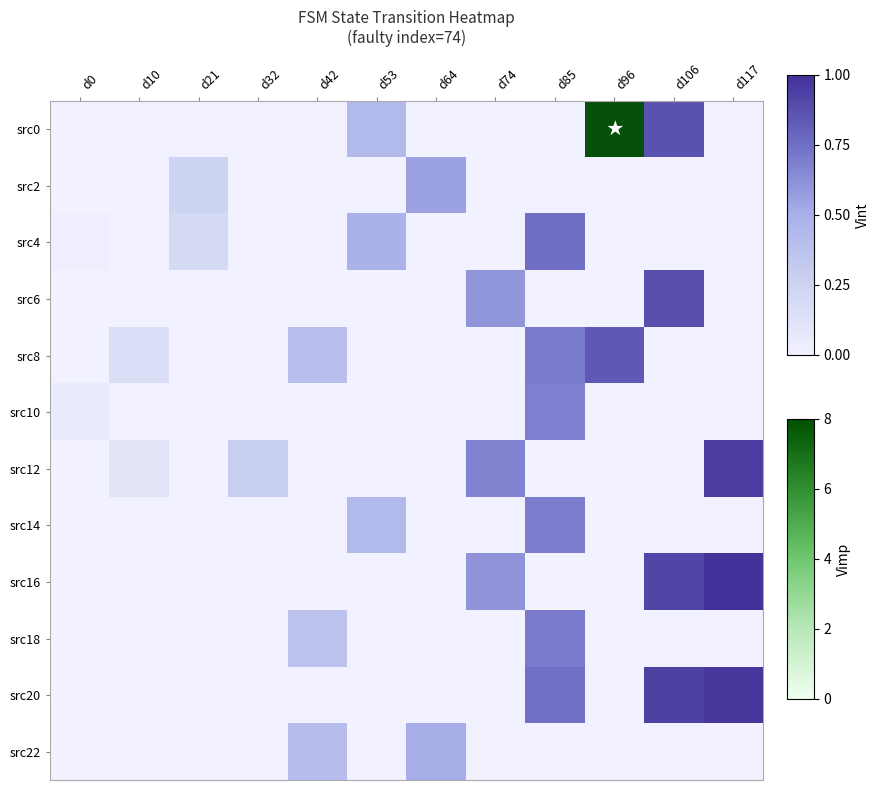

At which category is the sum across all series the highest?

d96